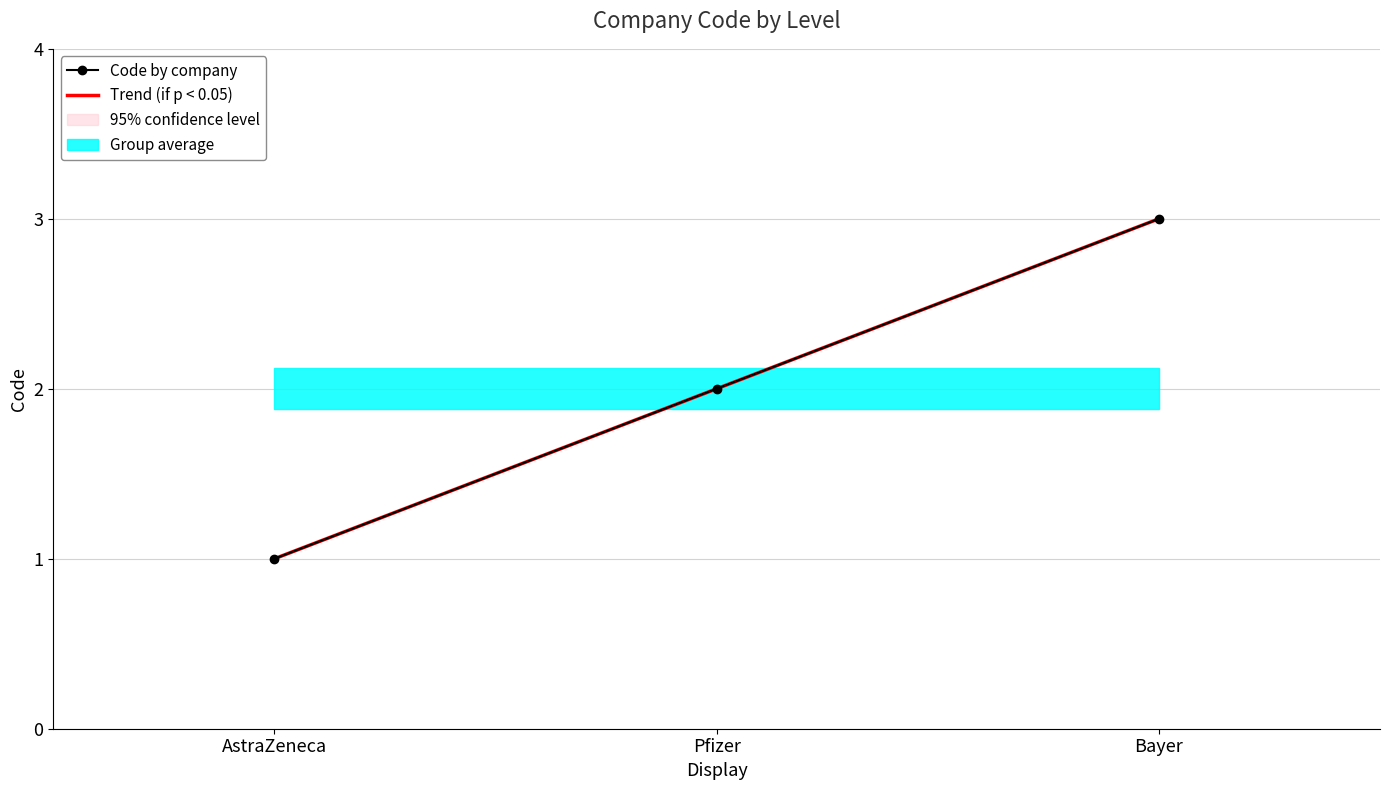

Is it true that the value at Pfizer is 0?

False